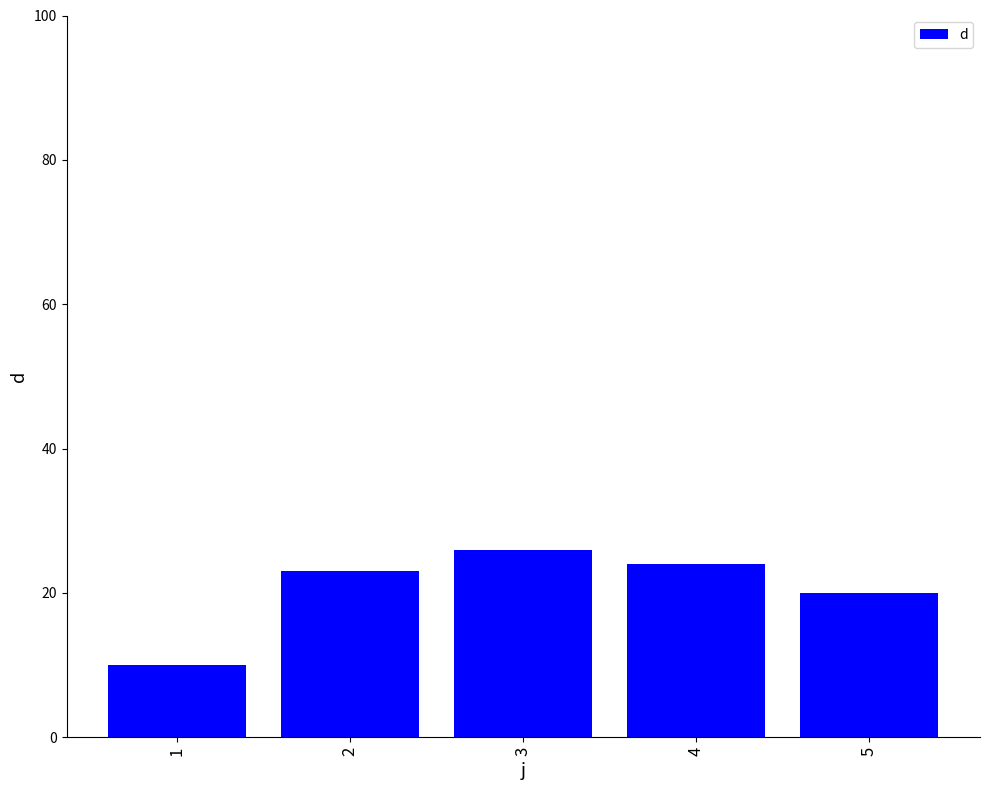

The chart shows a value of 20 at 5. True or false?

True